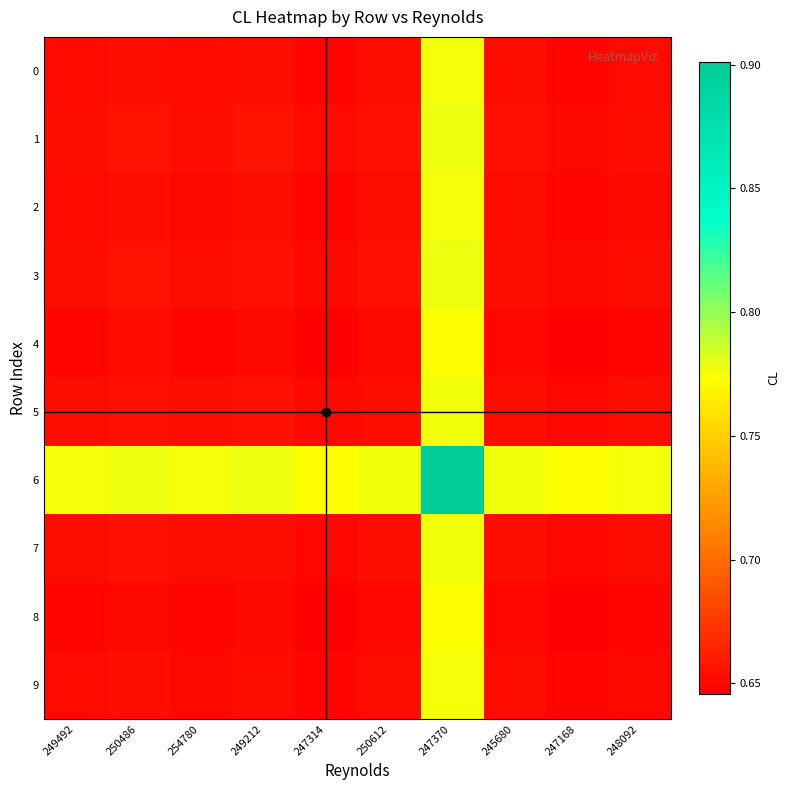

Reading left to right, extract all data points from this chart.

row_0: 0.7	0.7	0.7	0.7	0.6	0.7	0.8	0.7	0.6	0.7
row_1: 0.7	0.7	0.7	0.7	0.7	0.7	0.8	0.7	0.7	0.7
row_2: 0.7	0.7	0.7	0.7	0.6	0.7	0.8	0.7	0.6	0.7
row_3: 0.7	0.7	0.7	0.7	0.7	0.7	0.8	0.7	0.6	0.7
row_4: 0.6	0.7	0.6	0.7	0.6	0.6	0.8	0.6	0.6	0.6
row_5: 0.7	0.7	0.7	0.7	0.6	0.7	0.8	0.7	0.6	0.7
row_6: 0.8	0.8	0.8	0.8	0.8	0.8	0.9	0.8	0.8	0.8
row_7: 0.7	0.7	0.7	0.7	0.6	0.7	0.8	0.7	0.6	0.7
row_8: 0.6	0.7	0.6	0.6	0.6	0.6	0.8	0.6	0.6	0.6
row_9: 0.7	0.7	0.7	0.7	0.6	0.7	0.8	0.7	0.6	0.7